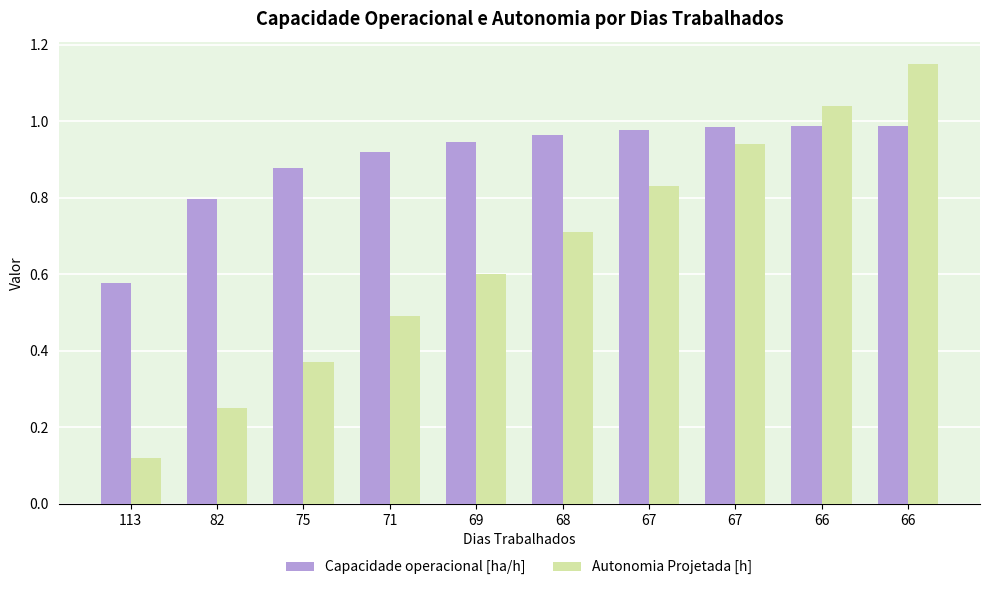

List the labels in order of Capacidade operacional [ha/h] value, smallest first.

113, 82, 75, 71, 69, 68, 67, 67, 66, 66